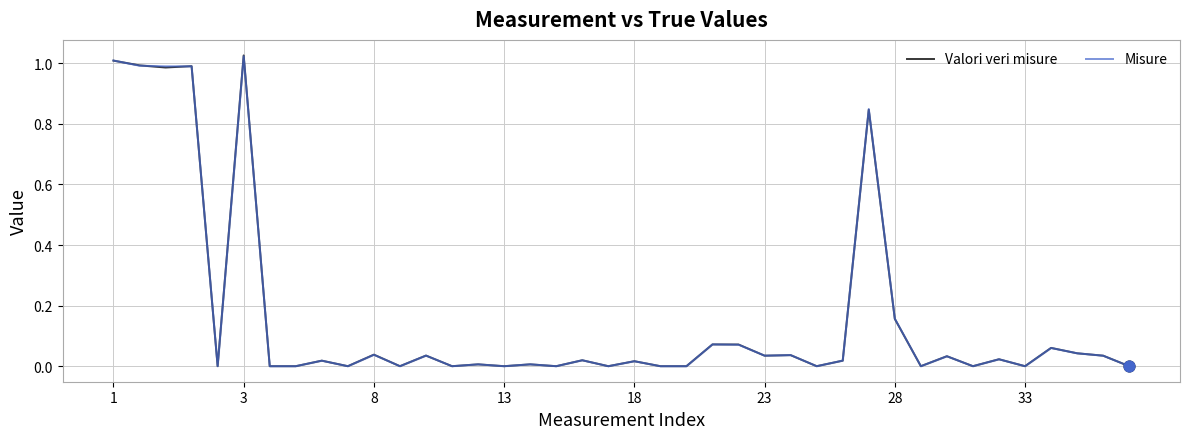

What are all the series names shown in the legend?

Valori veri misure, Misure